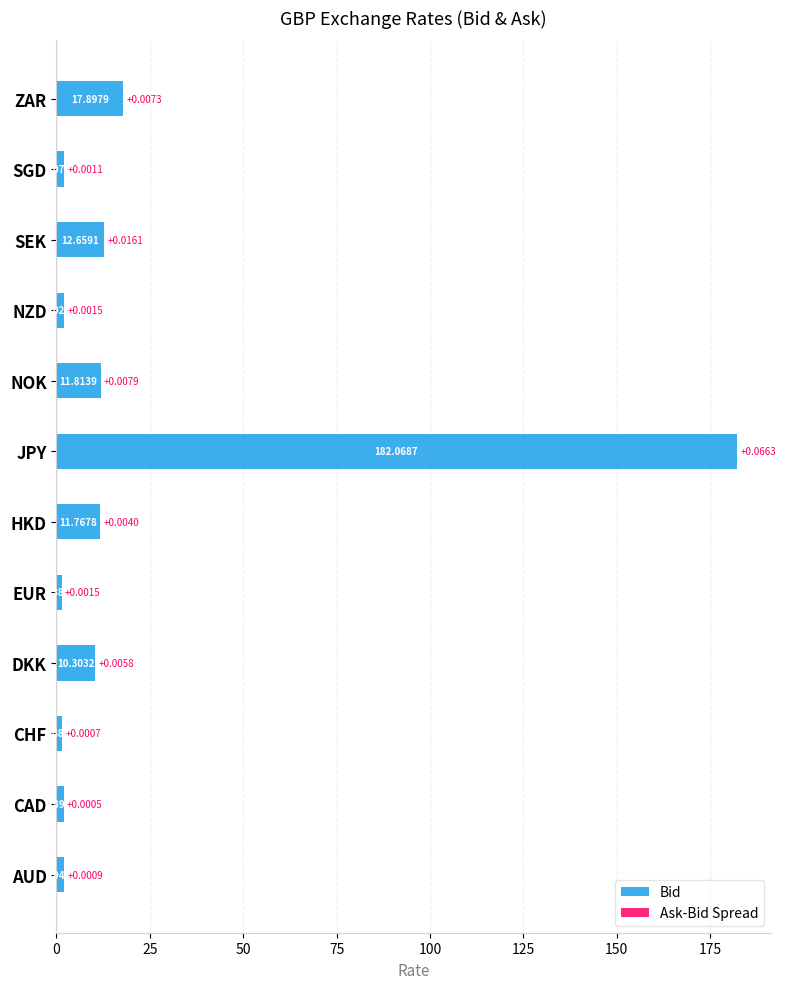

At which category is the sum across all series the highest?

JPY